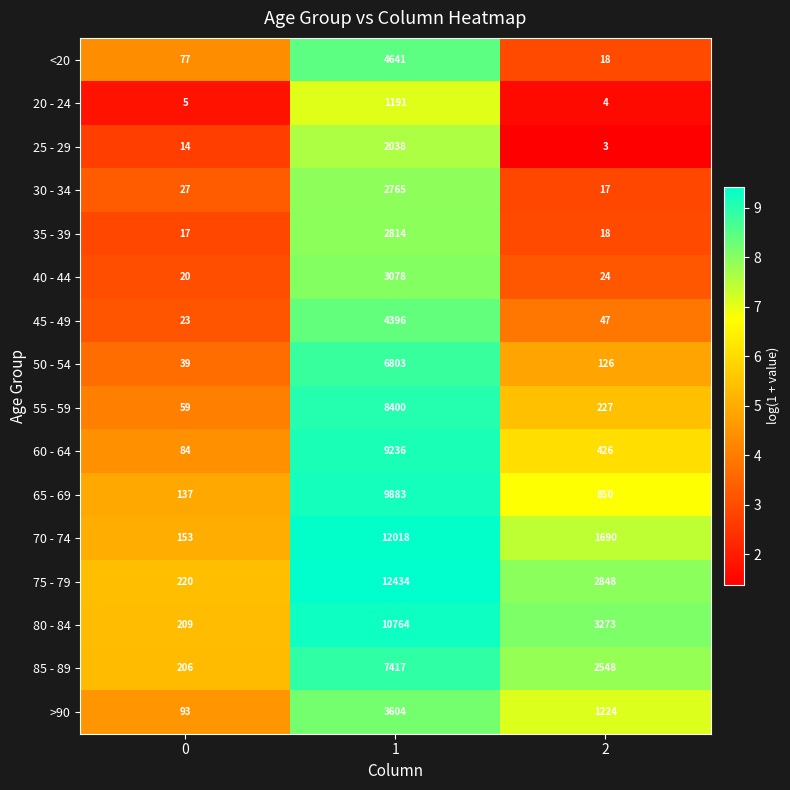

At 0, list the series in order from smallest to largest.

20 - 24, 25 - 29, 35 - 39, 40 - 44, 45 - 49, 30 - 34, 50 - 54, 55 - 59, <20, 60 - 64, >90, 65 - 69, 70 - 74, 85 - 89, 80 - 84, 75 - 79